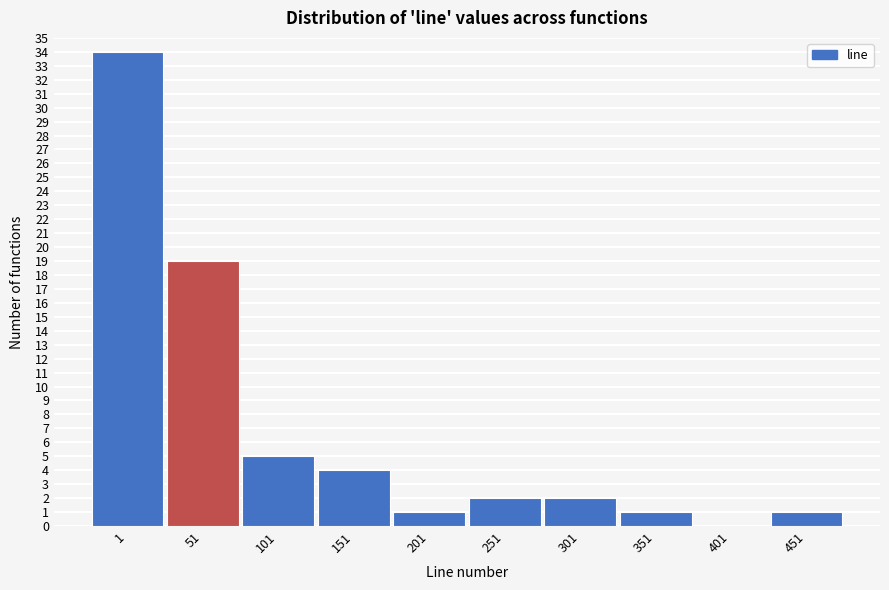

Reading left to right, what are all the values shown in this chart?

1=34	51=19	101=5	151=4	201=1	251=2	301=2	351=1	401=0	451=1